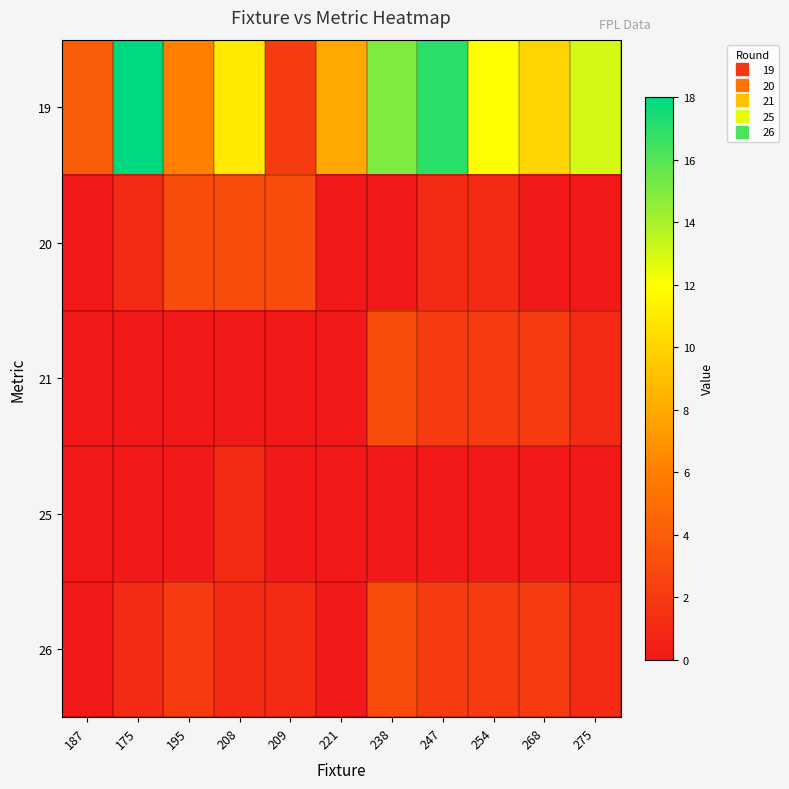

Which series has the largest total across all categories?

19